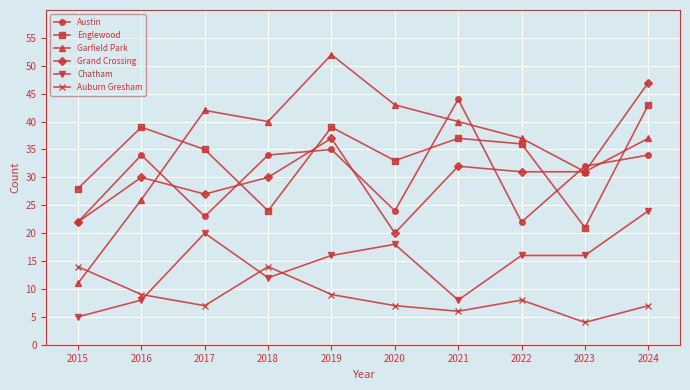

The Chatham series shows 35 at 2024. True or false?

False